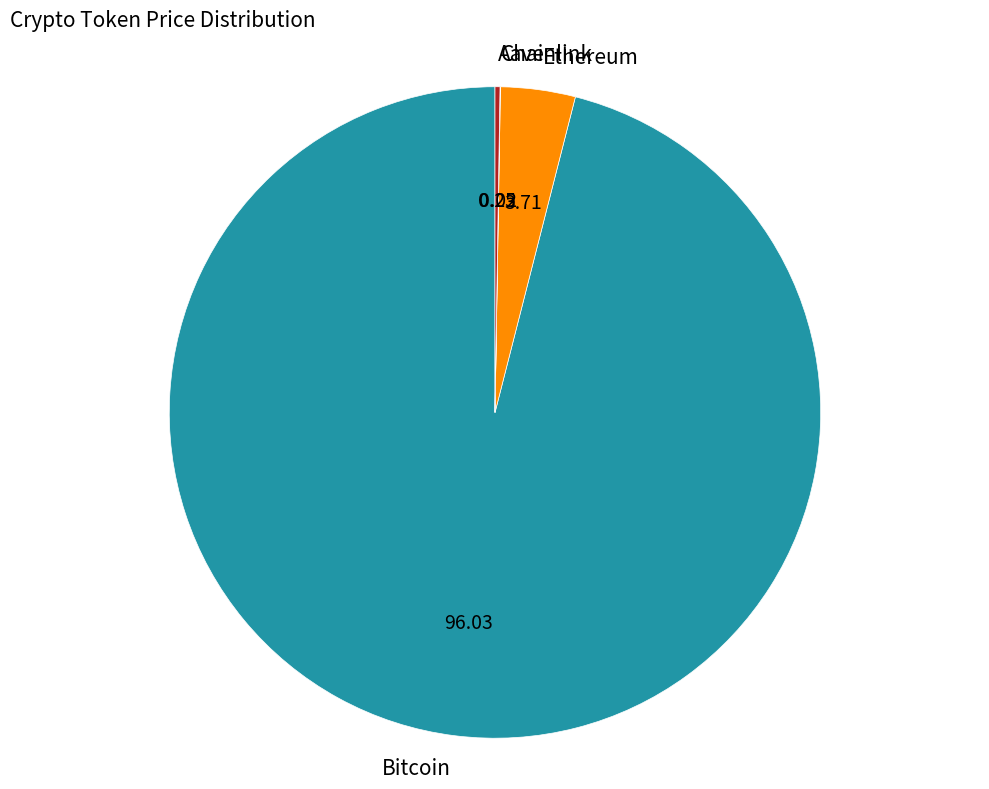

Is Bitcoin the majority of the pie?

Yes